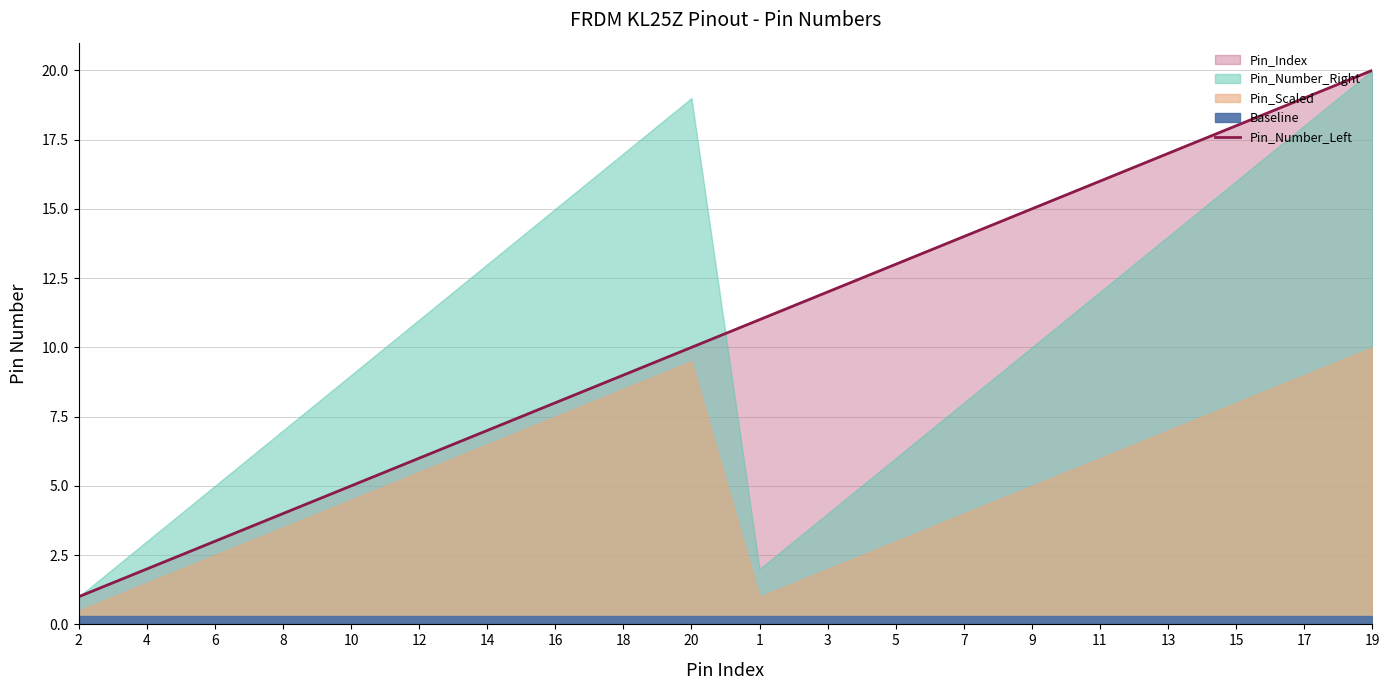

What is the approximate value at 3, to the nearest 5?

10